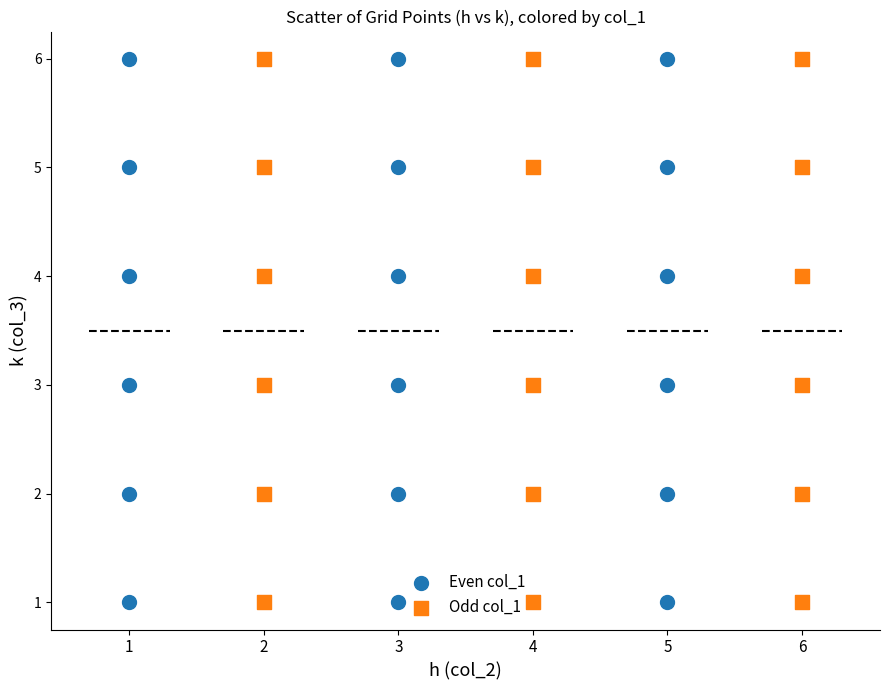

What are all the series names shown in the legend?

Even col_1, Odd col_1